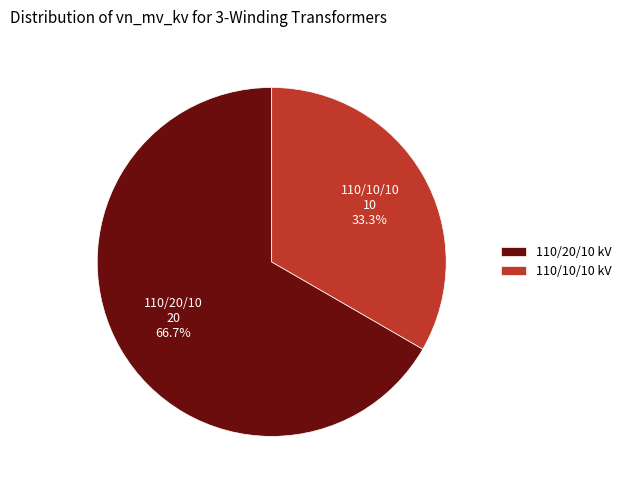

What is the total percentage of 110/10/10 kV and 110/20/10 kV?

100.0%